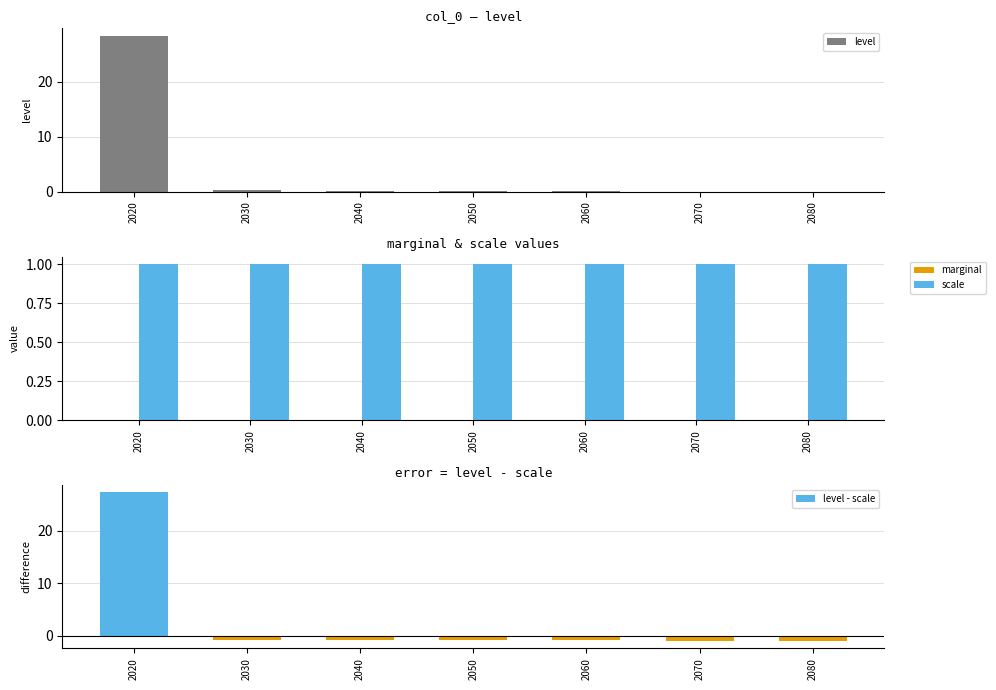

Which series has the widest spread of values?

level